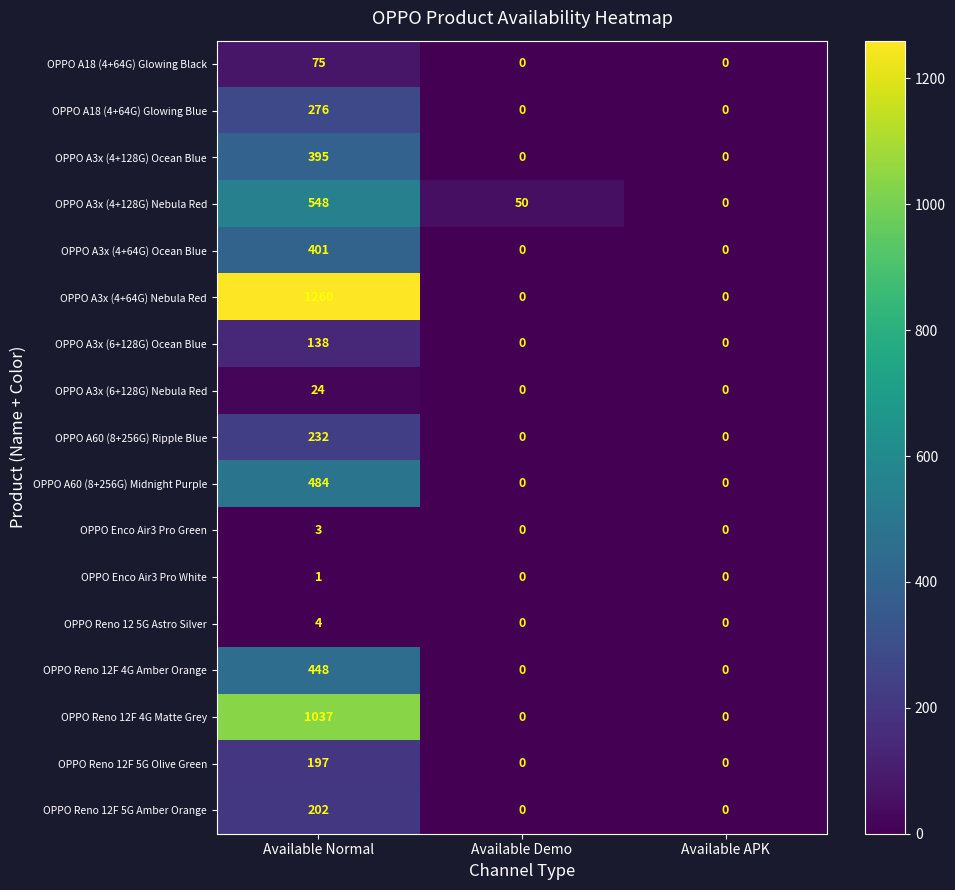

The value of OPPO Reno 12F 4G Amber Orange at Available APK is 0. True or false?

True